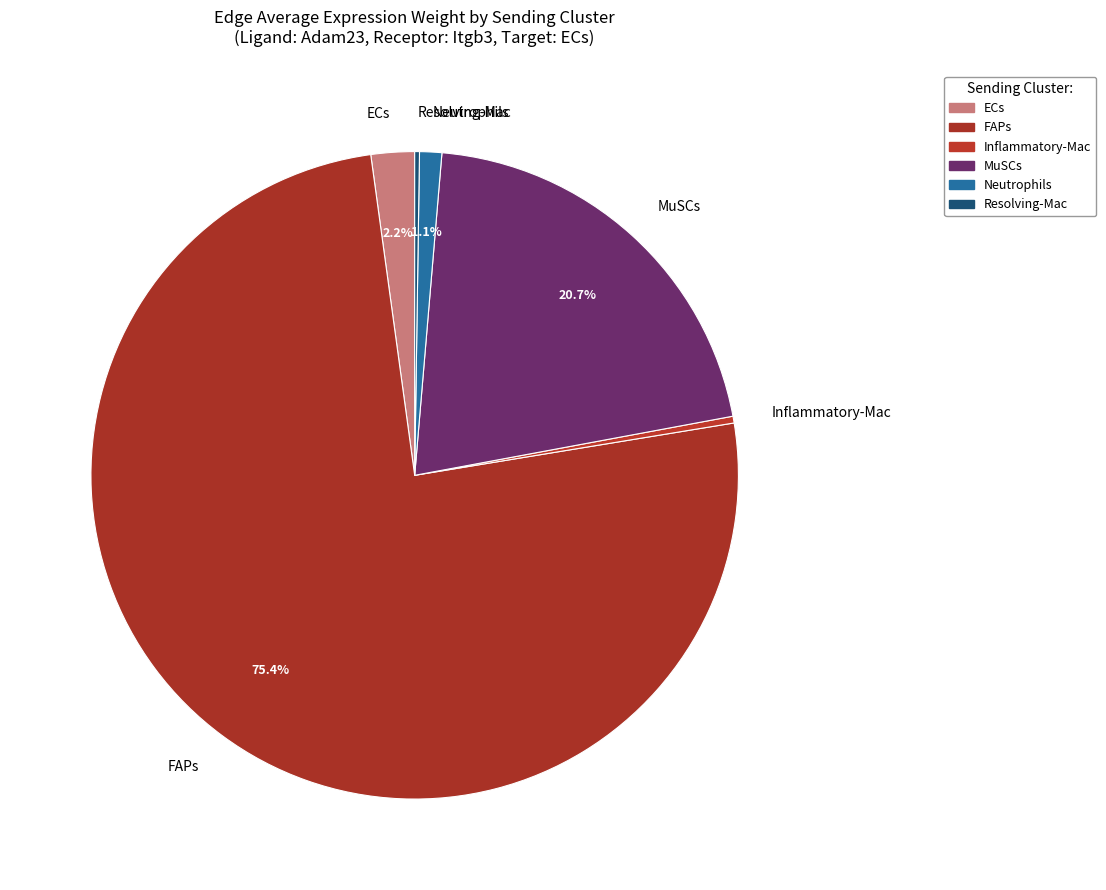

Which has a higher value, MuSCs or ECs?

MuSCs